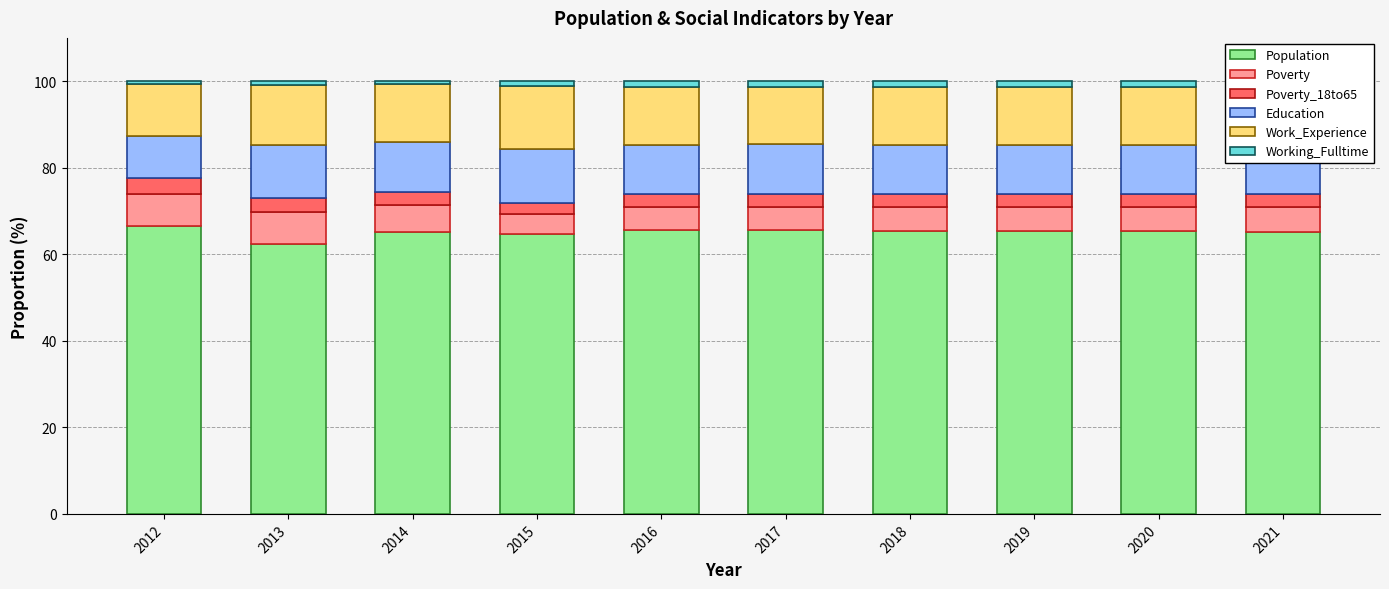

Read the Poverty value at 2020.

5.7